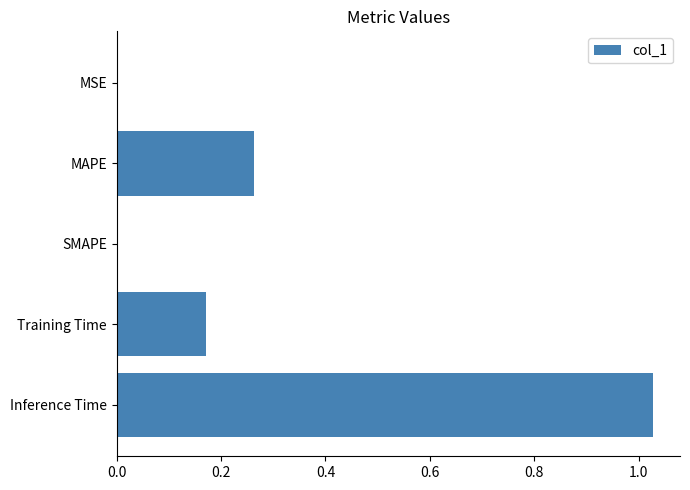

Between MAPE and MSE, which is larger?

MAPE